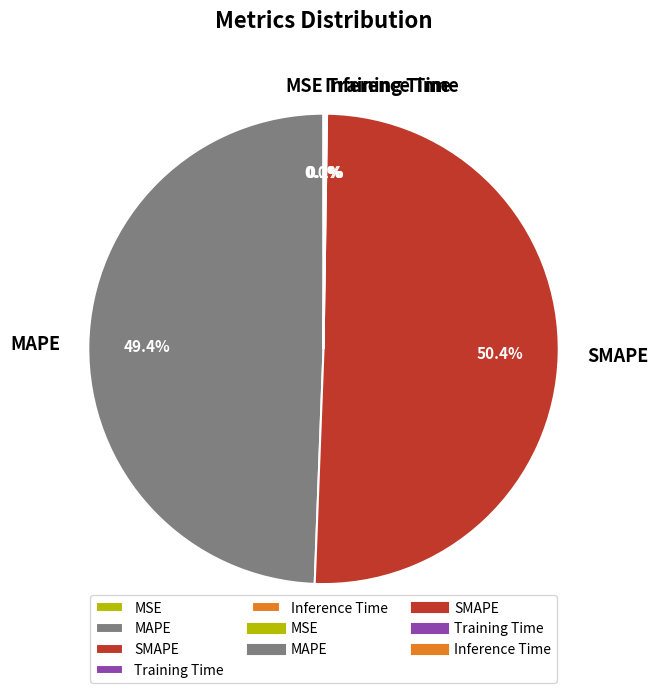

Which slice is the largest?

SMAPE